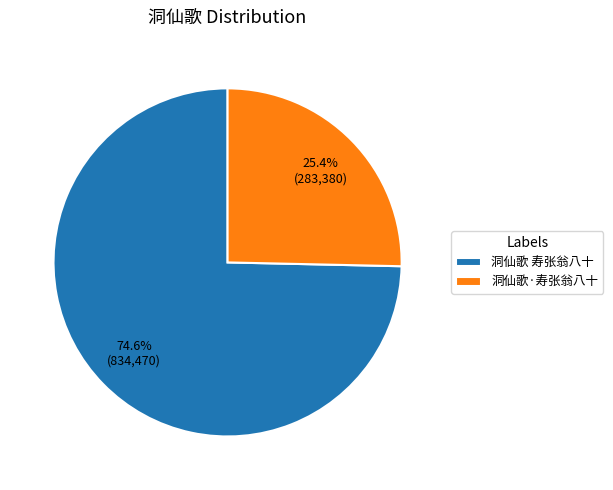

Count the number of slices in the pie.

2